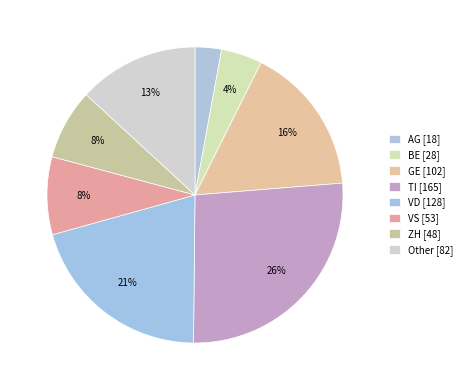

To the nearest percent, what is the difference between the AG and ZH slice percentages?

5%